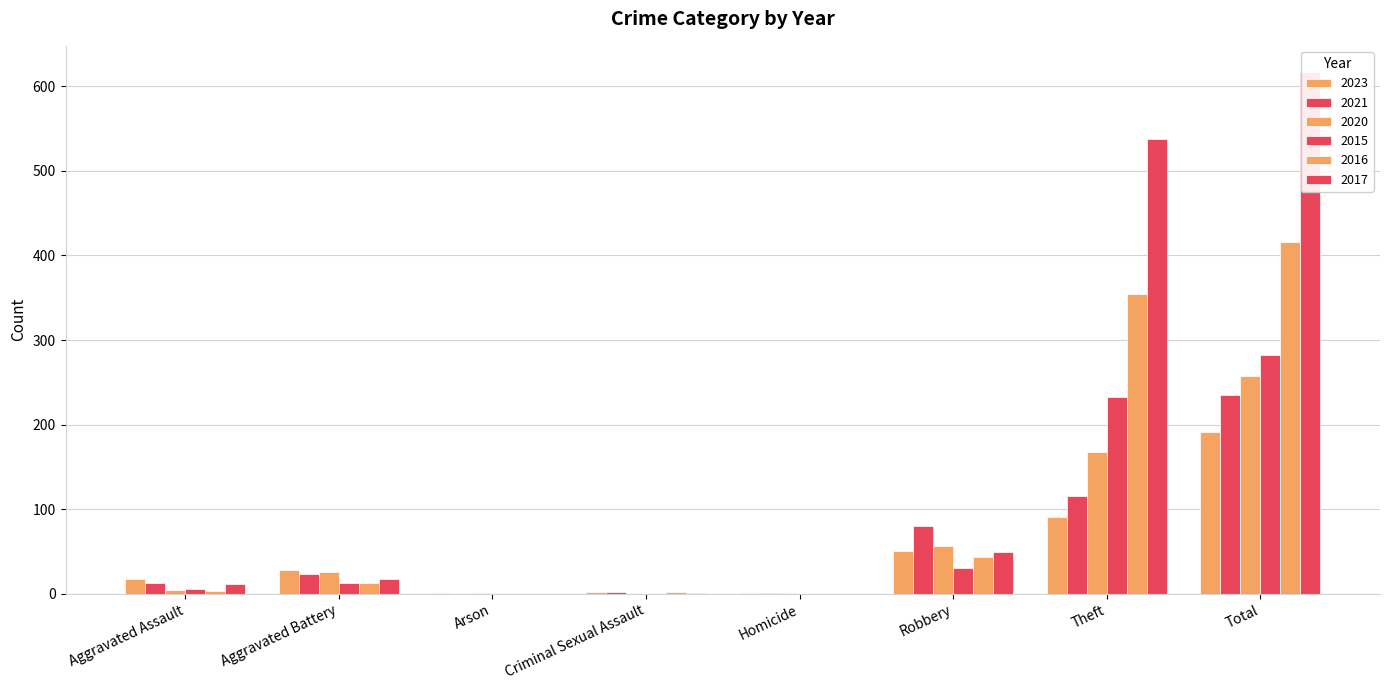

What is the average value of the 2021 series?

59